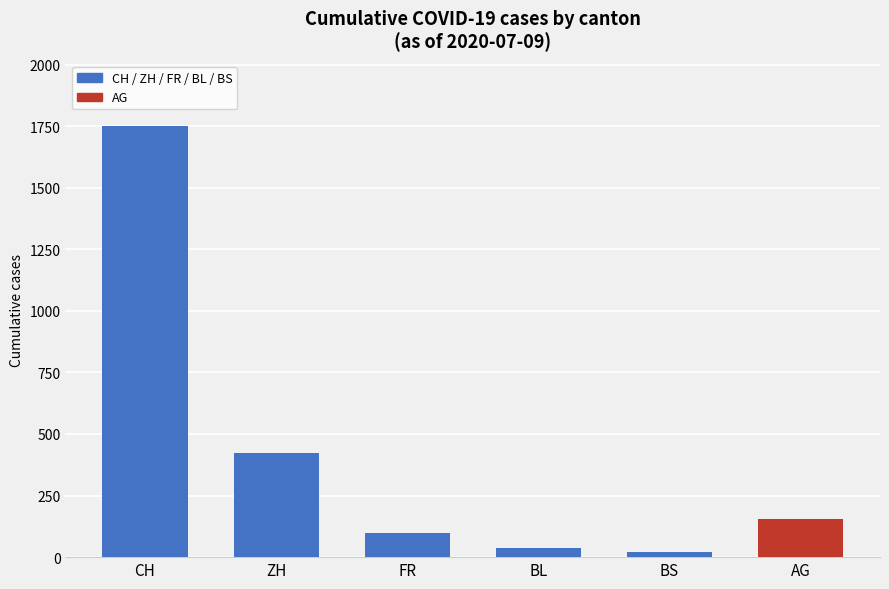

Does the chart contain stacked bars?

No